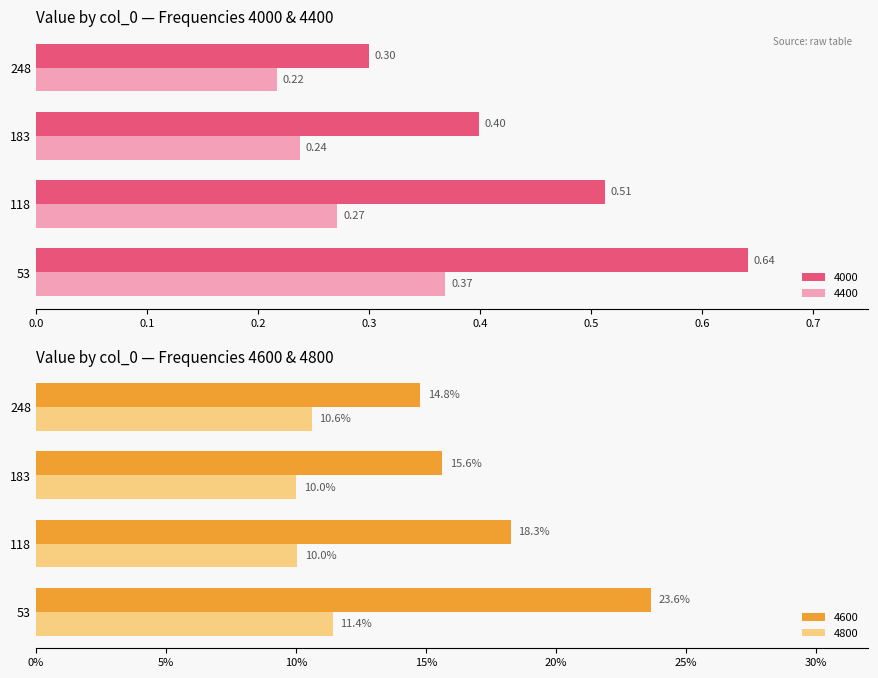

Rank the categories by 4000 value from highest to lowest.

53, 118, 183, 248